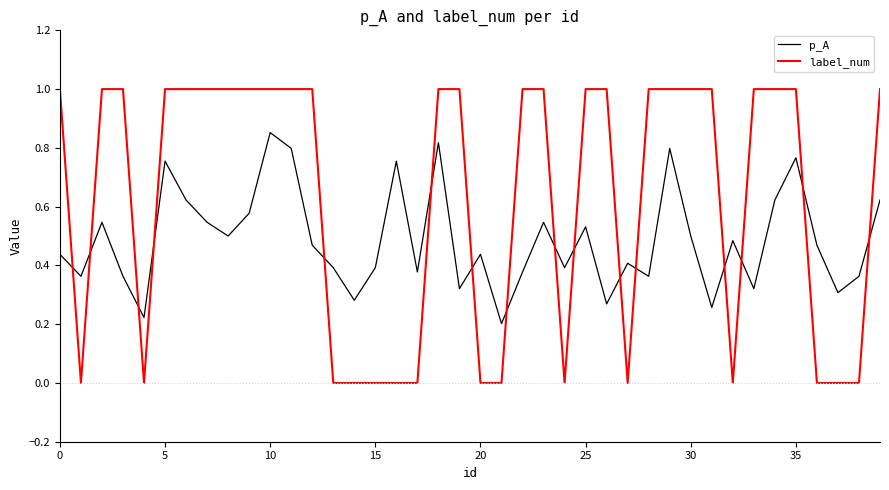

What is the sum of all p_A values?

19.4